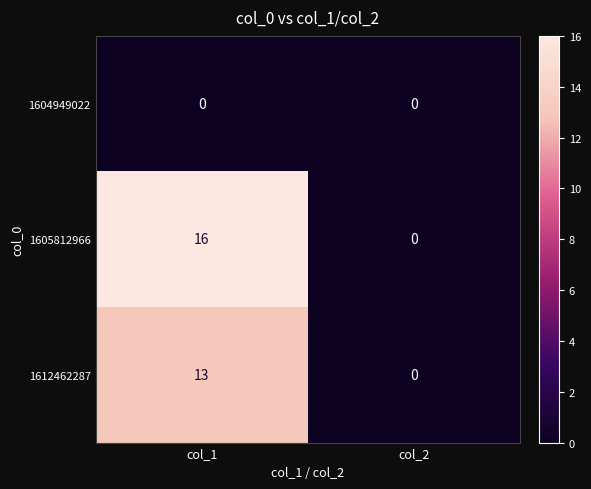

What value does the 1612462287 series have at col_1, to the nearest 5?

15